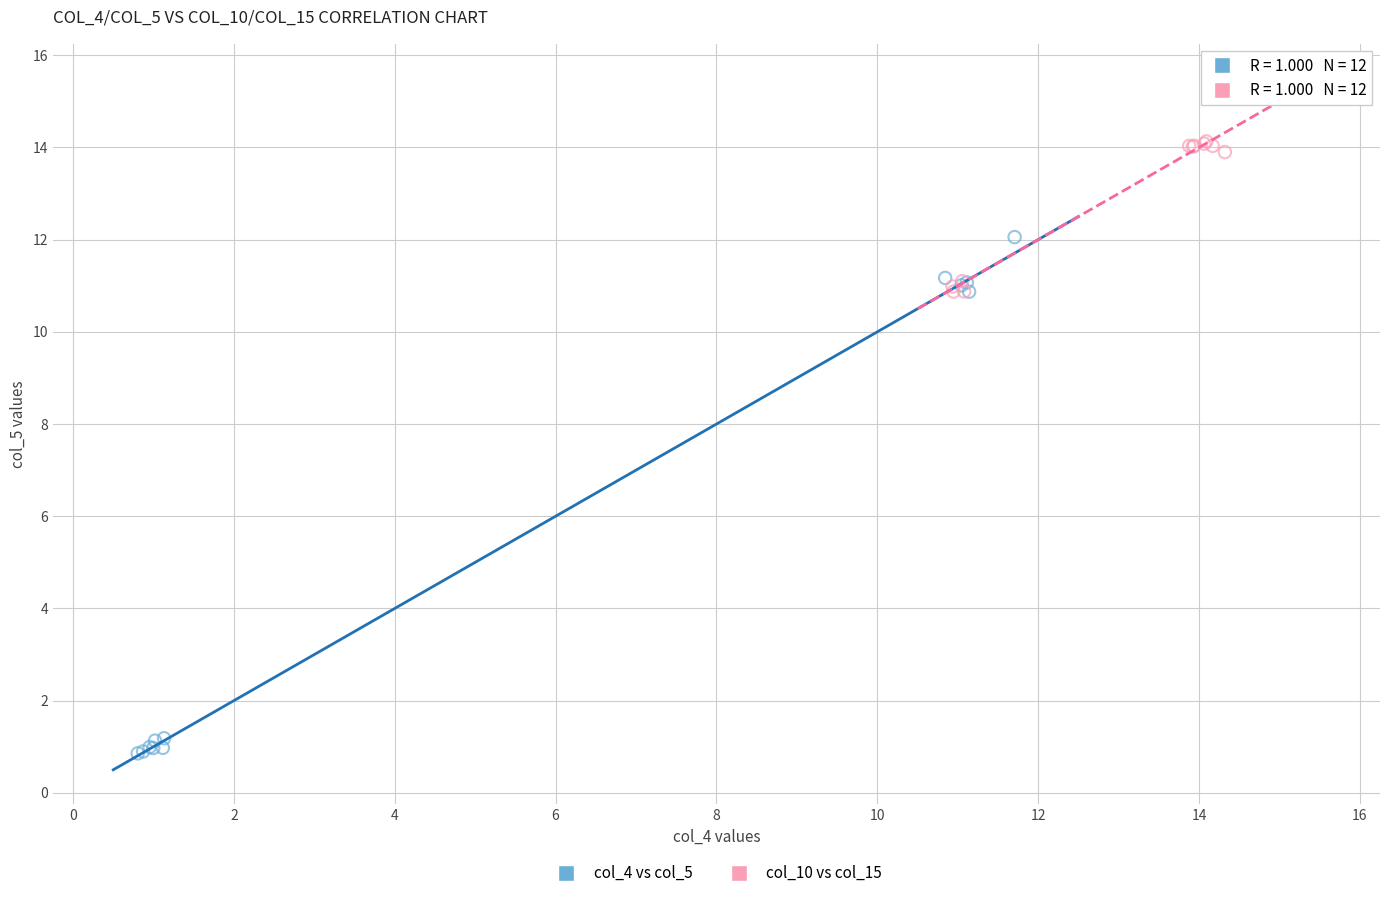

Which series reaches the minimum Y coordinate?

col_4 vs col_5